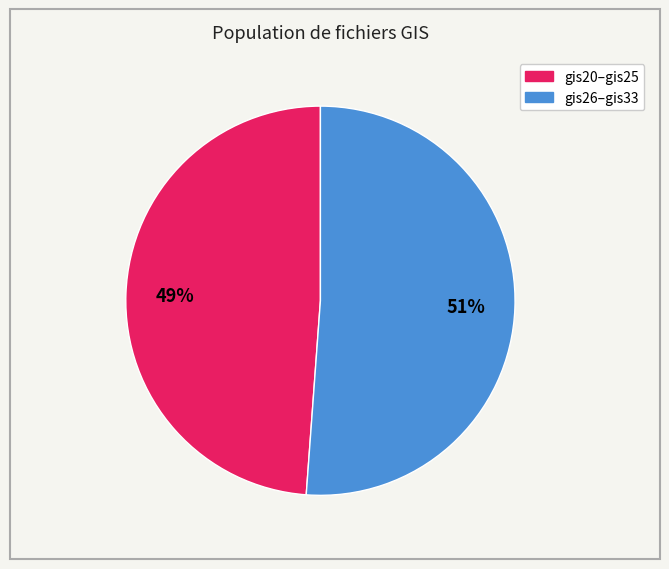

Does any single category account for the majority?

Yes